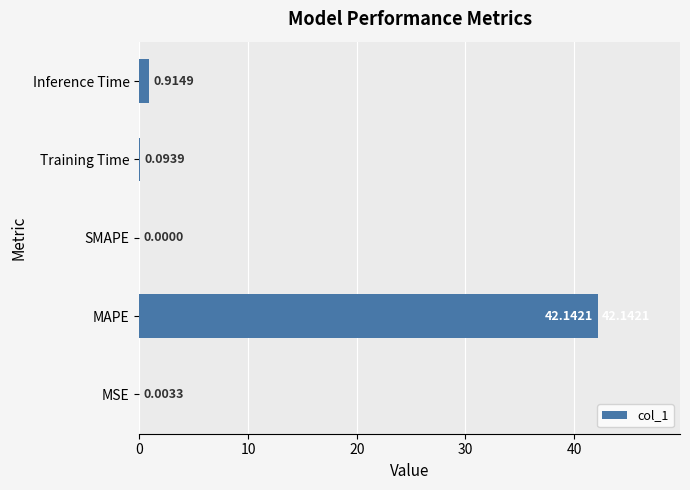

Where is the data nearest to the value 21?

Inference Time